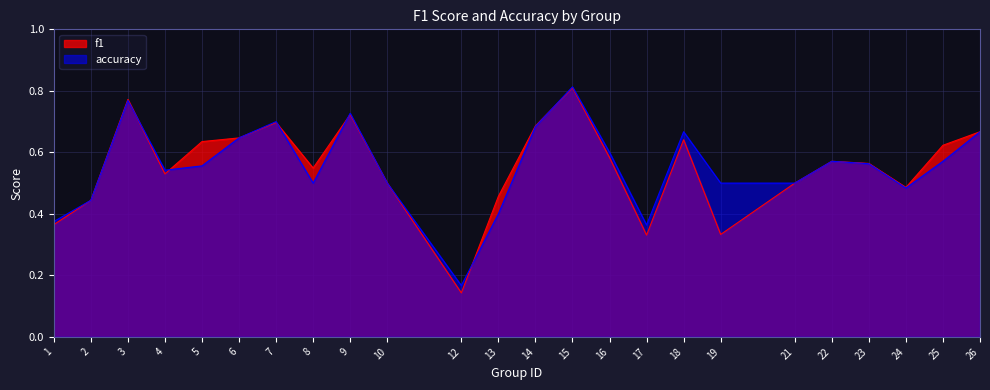

What is the spread (max minus min) of values at 19?

0.2